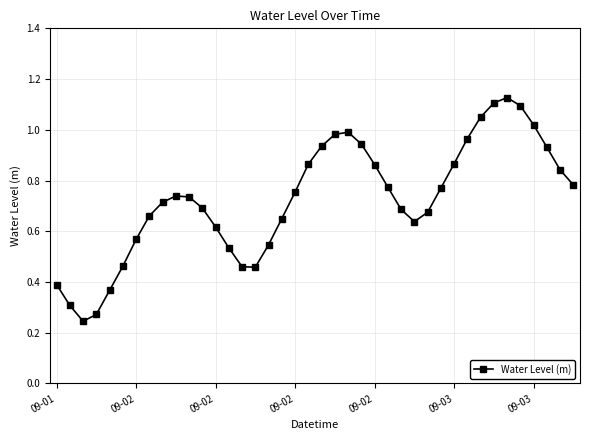

True or false: the data has more than 0 interior local peaks.

True